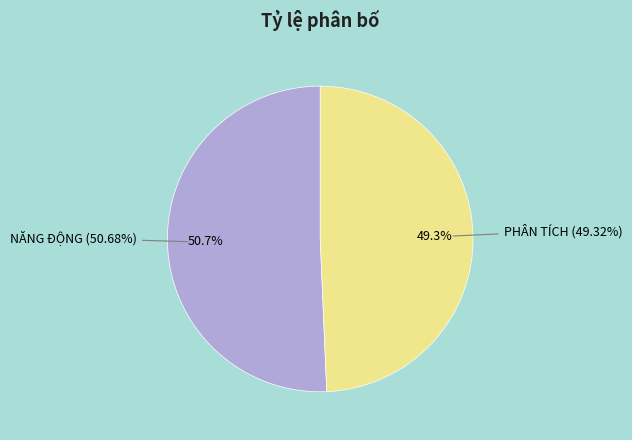

What is the smallest slice in the pie chart?

PHÂN TÍCH